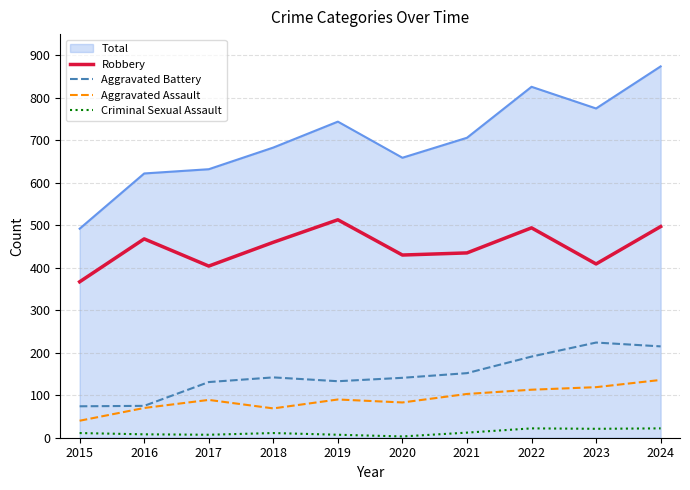

At which category is the sum across all series the highest?

2024